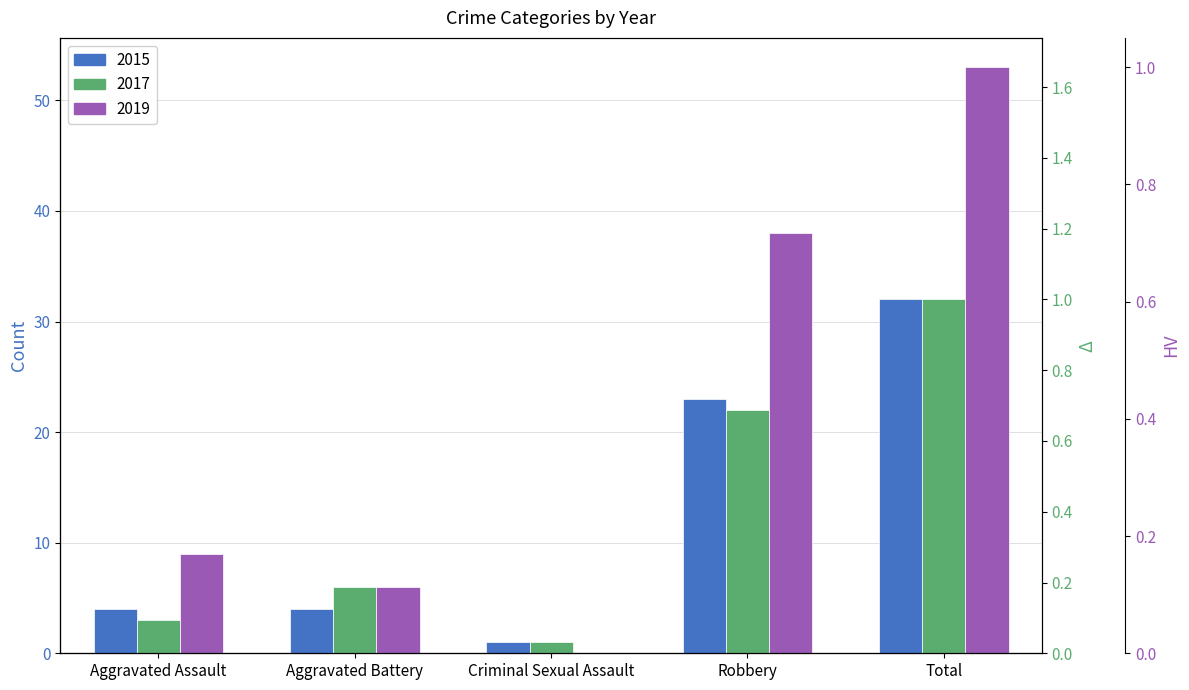

What is the greatest value displayed?

53